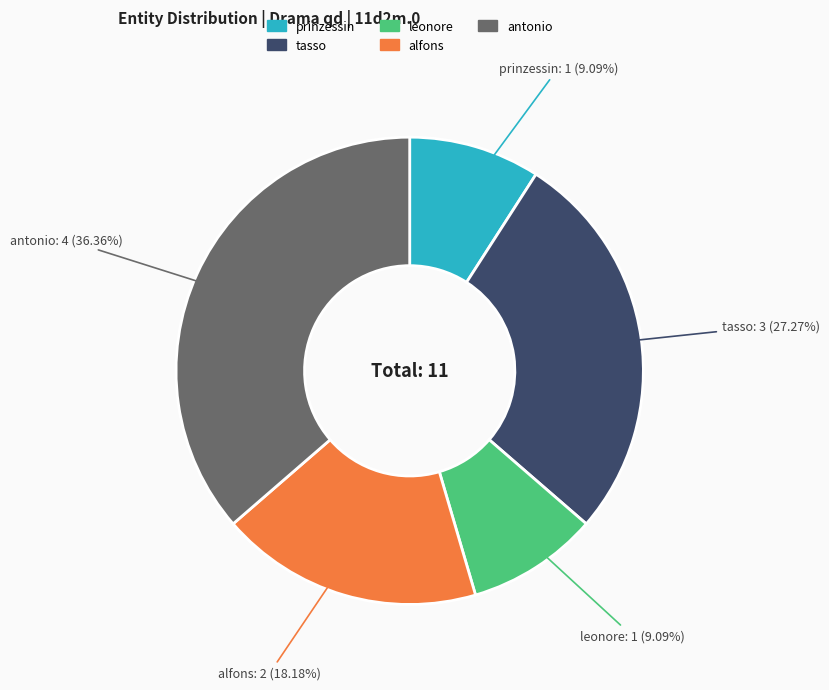

What portion of the pie excludes prinzessin?

90.9%